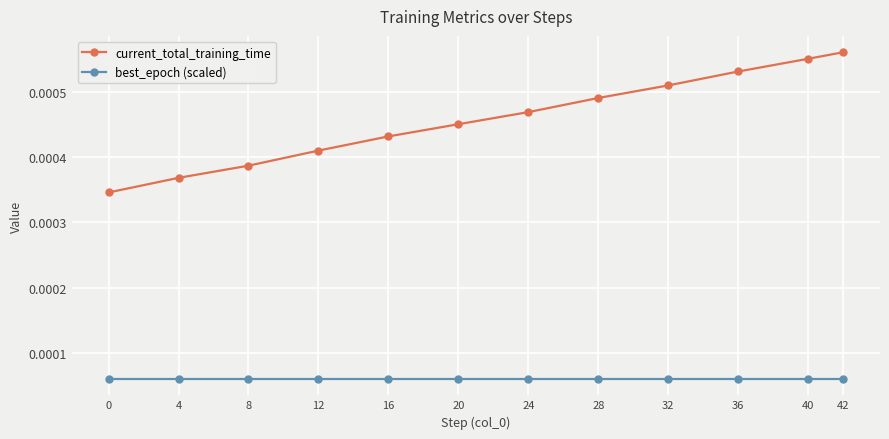

List the series in order of their overall mean, highest first.

current_total_training_time, best_epoch (scaled)